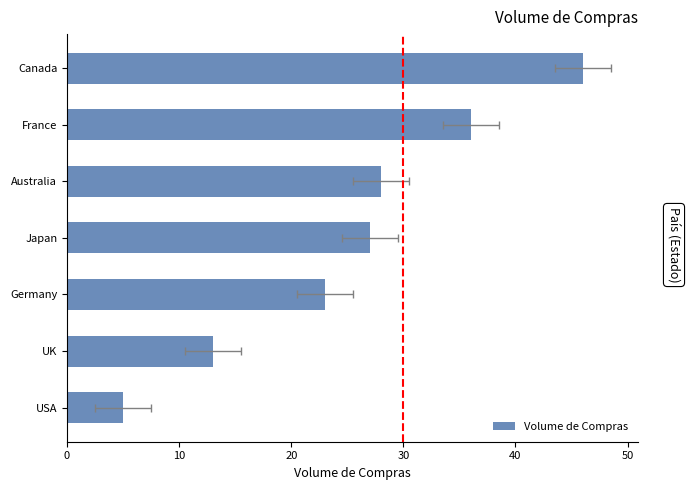

What is the sum of the values at USA and UK?

18